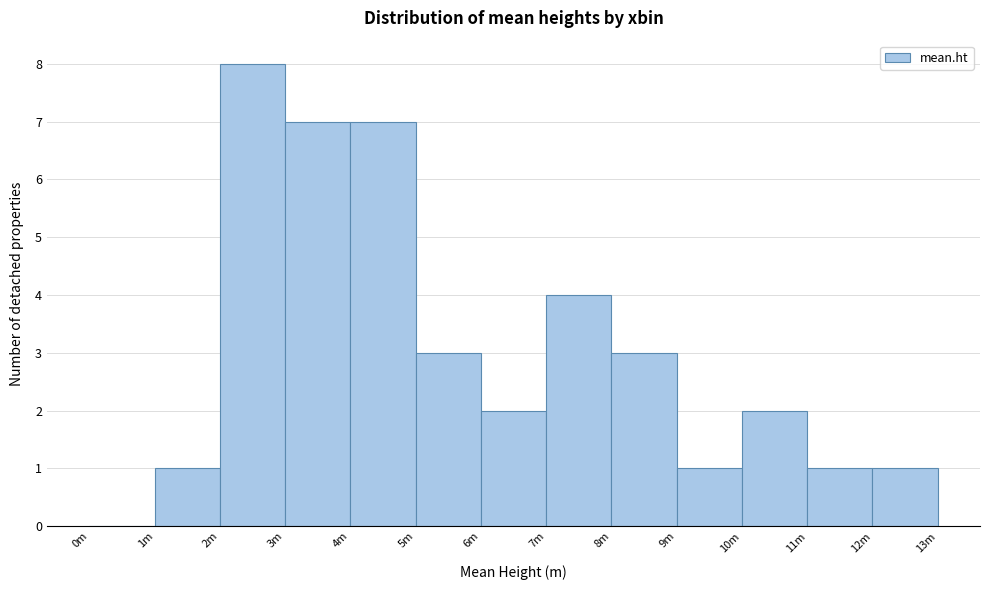

Reading left to right, list all the values displayed in this chart.

0m=0	1m=1	2m=8	3m=7	4m=7	5m=3	6m=2	7m=4	8m=3	9m=1	10m=2	11m=1	12m=1